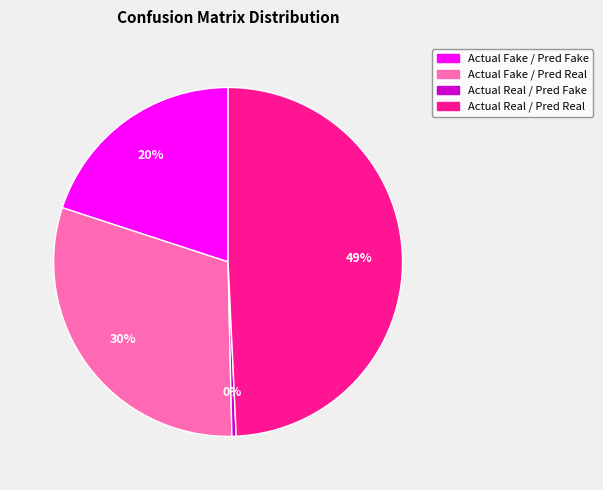

Do Actual Real / Pred Real and Actual Fake / Pred Real together represent more than half of the pie?

Yes